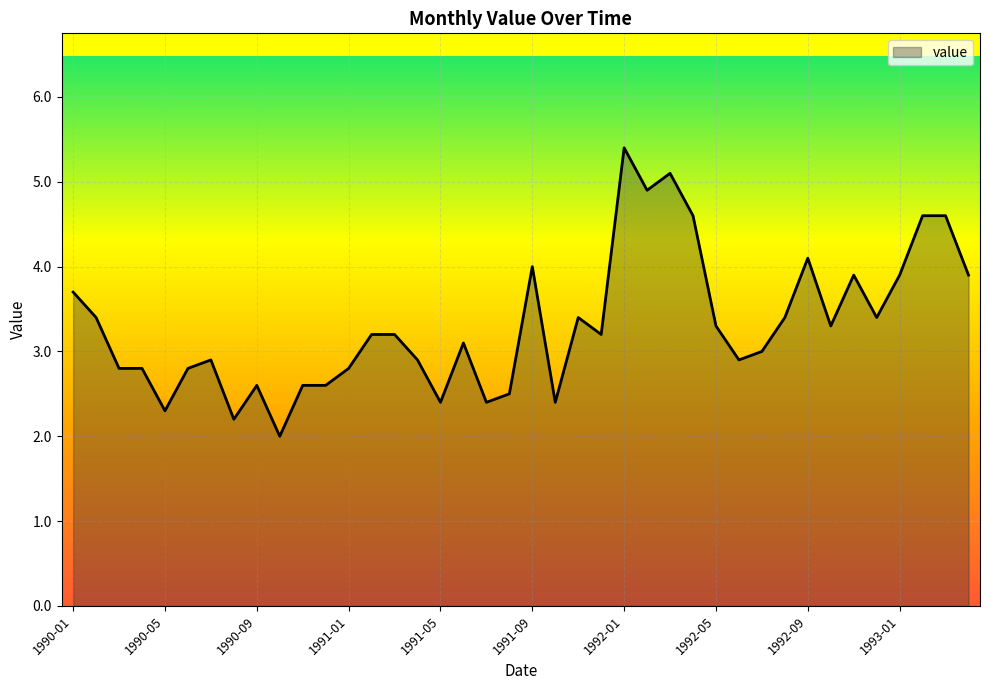

What is the greatest value displayed?

5.4